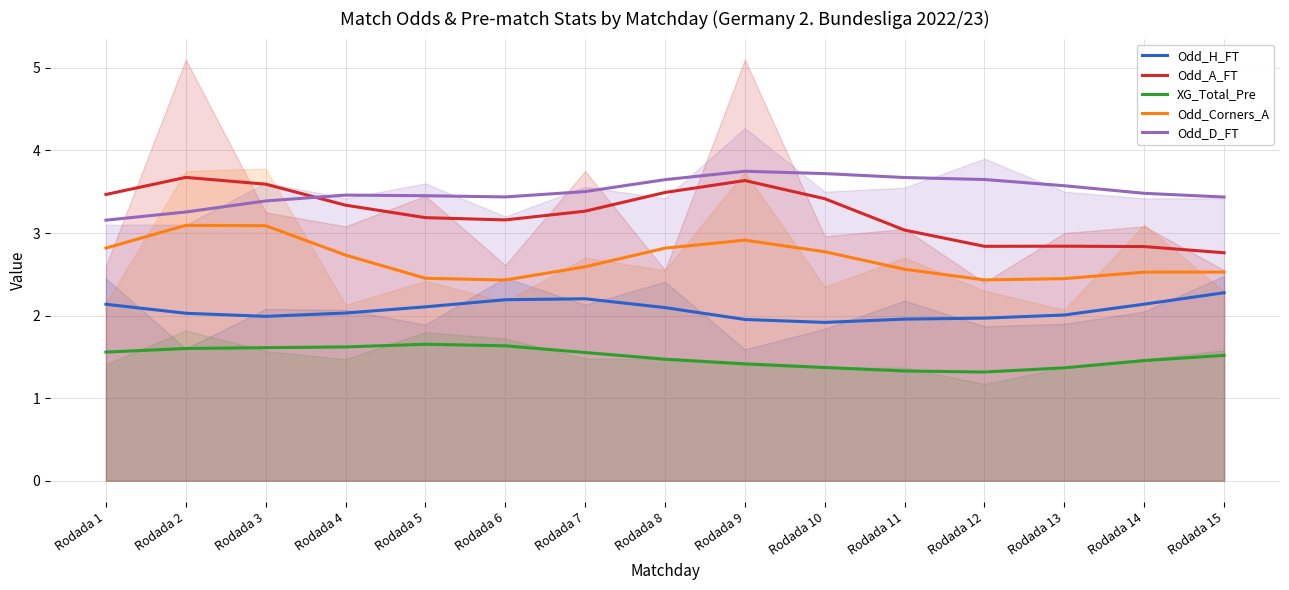

How many series are shown in this chart?

5